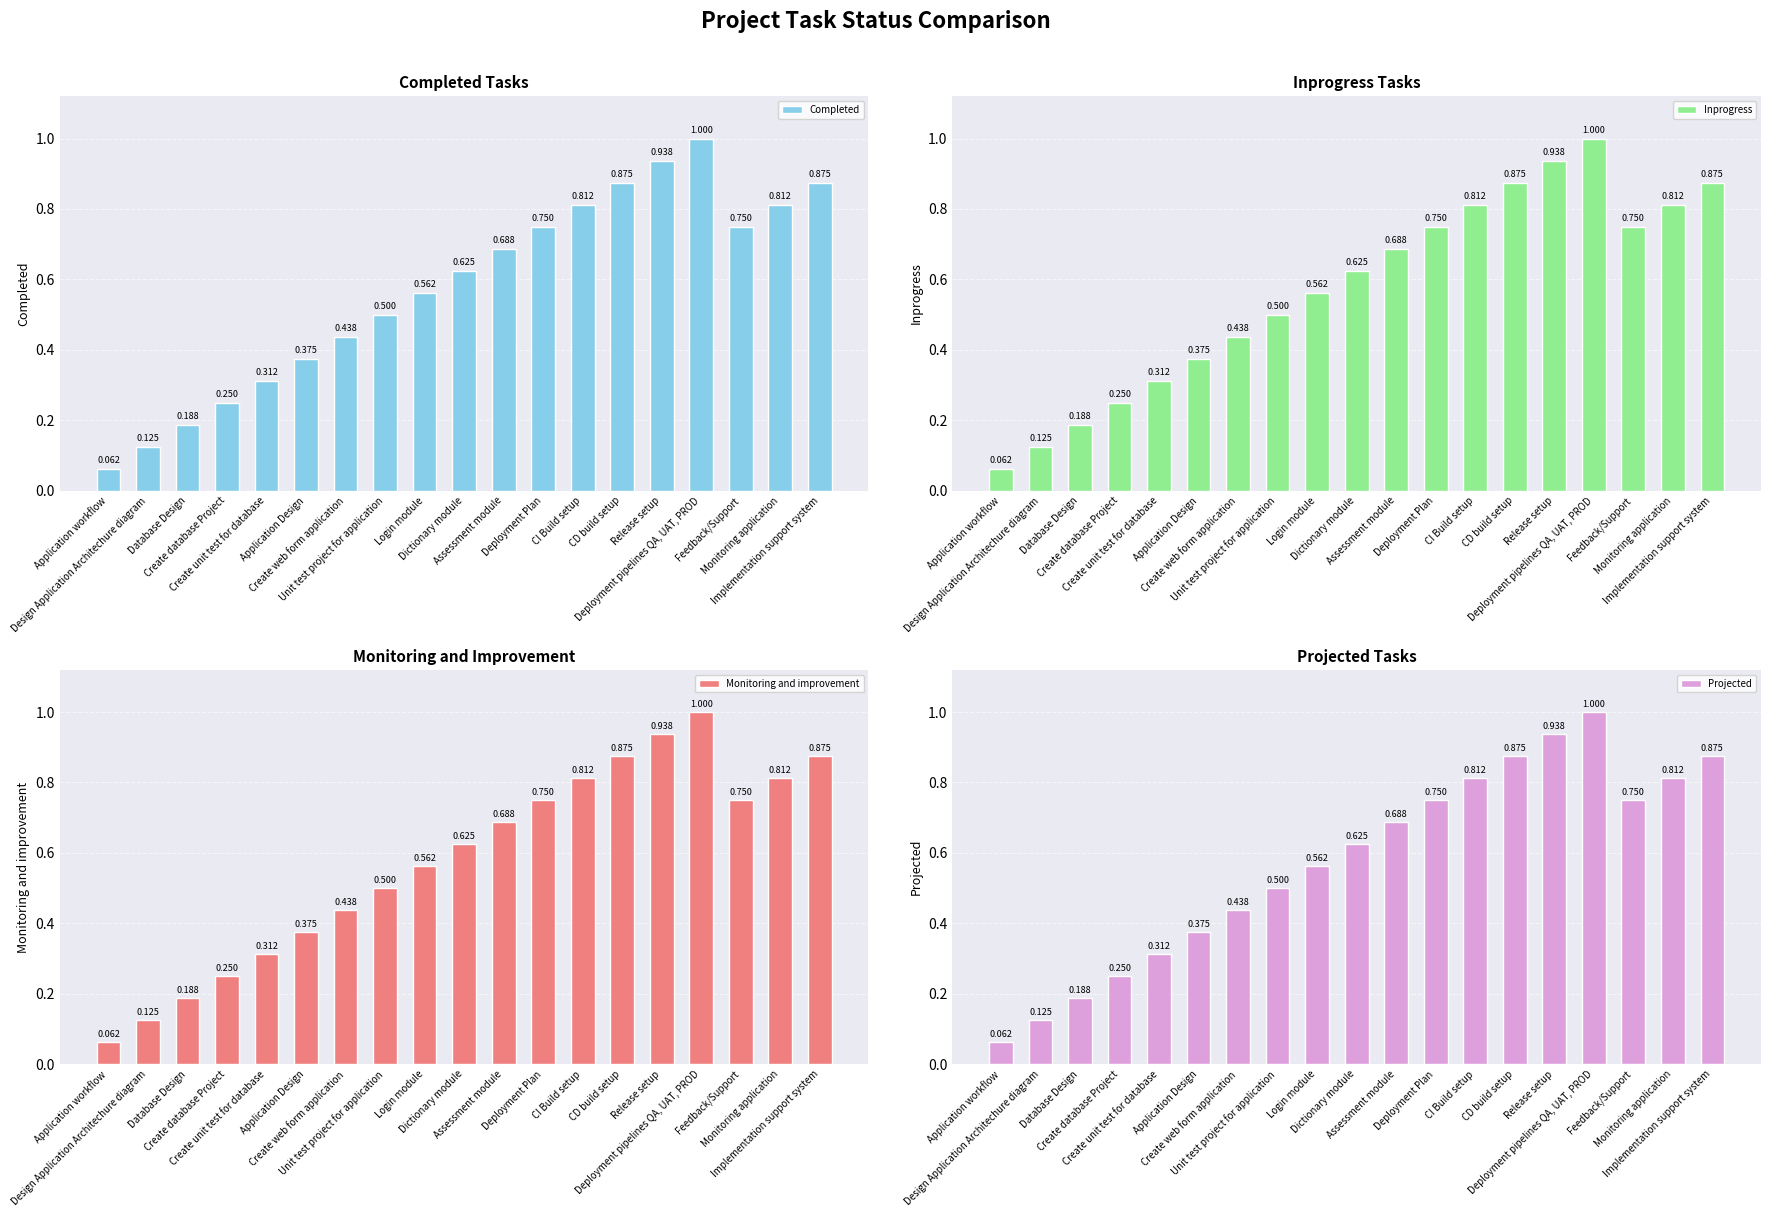

What are all the series names shown in the legend?

Completed, Inprogress, Monitoring and improvement, Projected